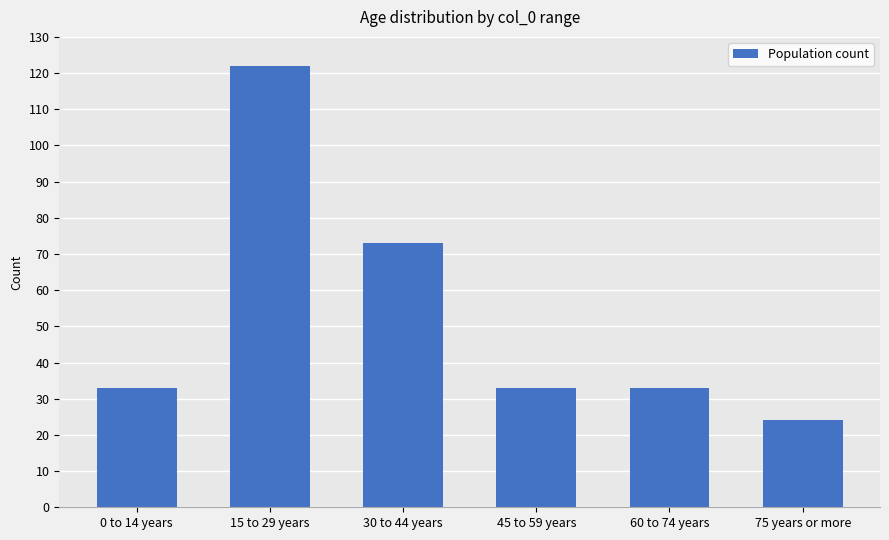

What value does the data have at 0 to 14 years, to the nearest 10?

30